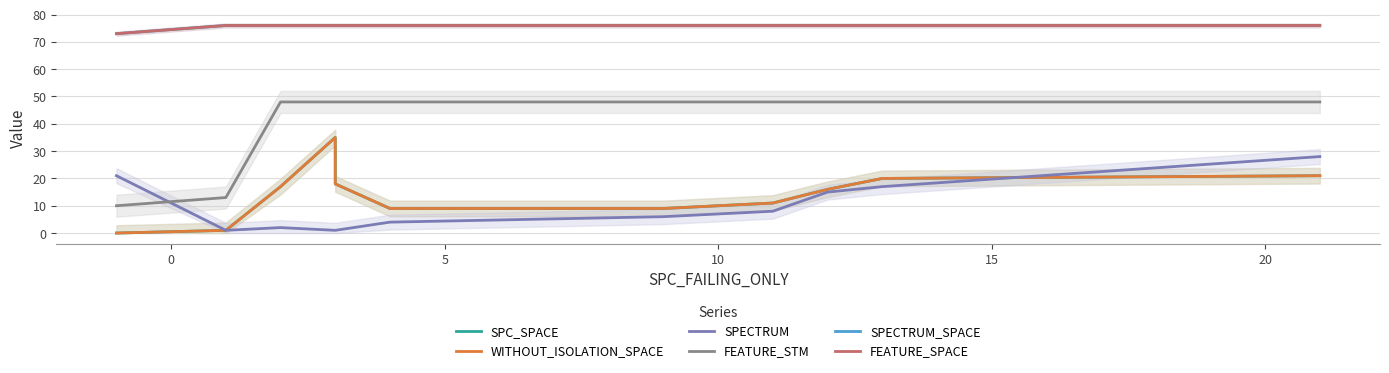

Rank the series at 5 from lowest to highest value.

SPECTRUM, SPC_SPACE, WITHOUT_ISOLATION_SPACE, FEATURE_STM, SPECTRUM_SPACE, FEATURE_SPACE